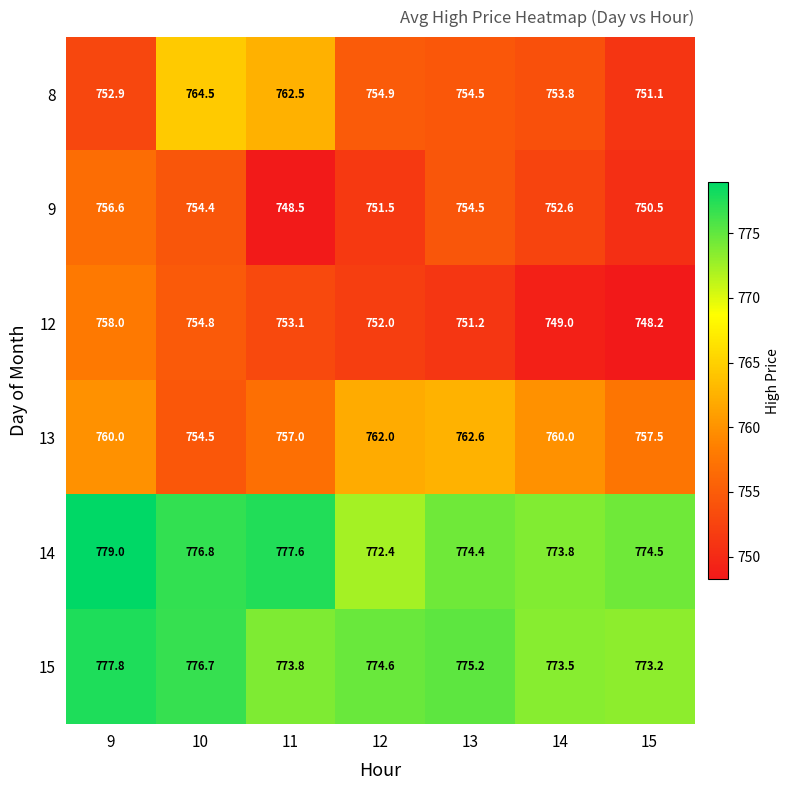

Which series has the largest total across all categories?

14